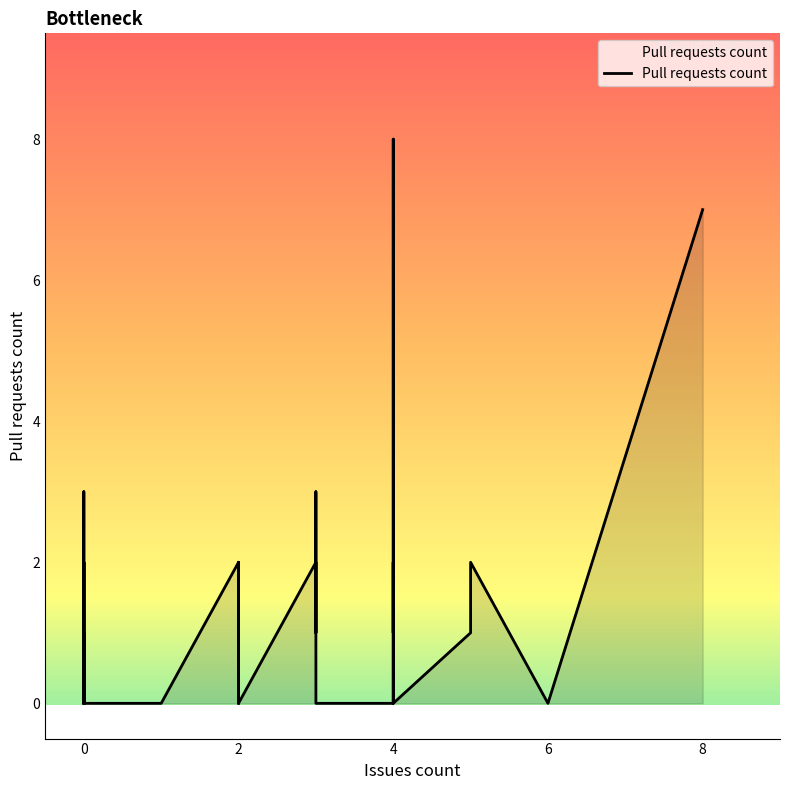

Rank the categories by value from lowest to highest.

0, 2, 4, 0, 4, 1, 0, 0, 0, 2, 2, 0, 2, 2, 2, 3, 1, 4, 0, 1, 0, 6, 0, 3, 0, 5, 3, 0, 4, 2, 3, 2, 4, 4, 5, 0, 0, 3, 8, 4